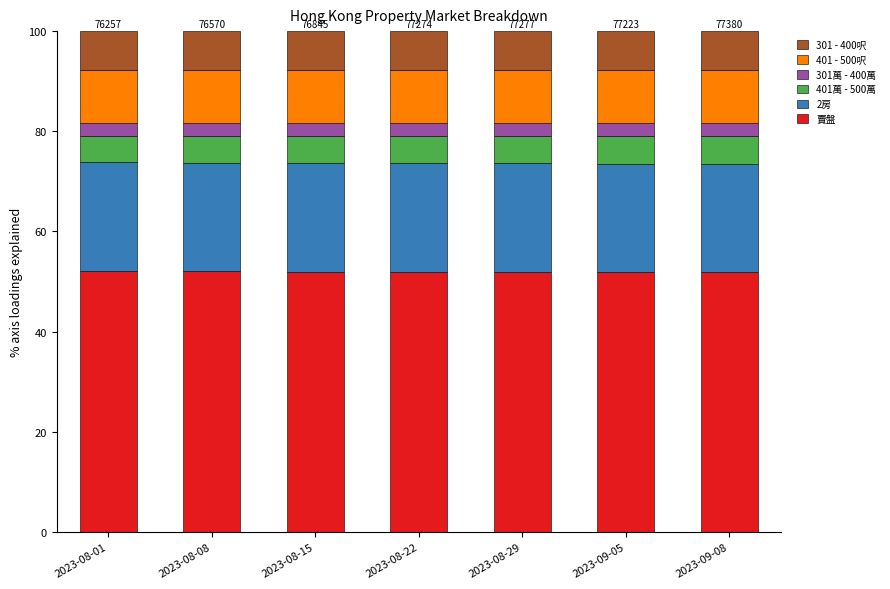

What is the sum of all 賣盤 values?

363.8